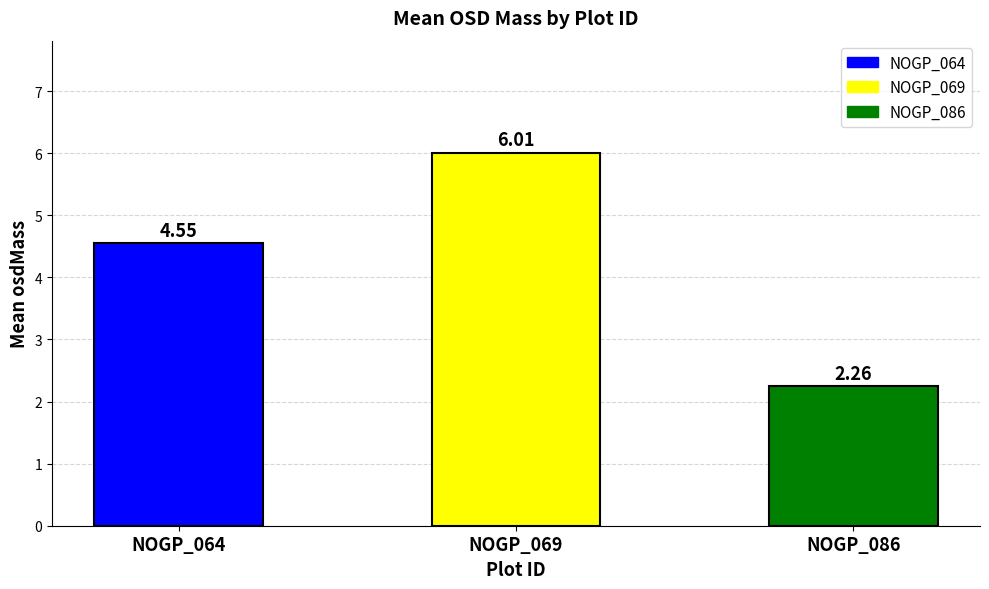

The value at NOGP_069 is 9.5. True or false?

False